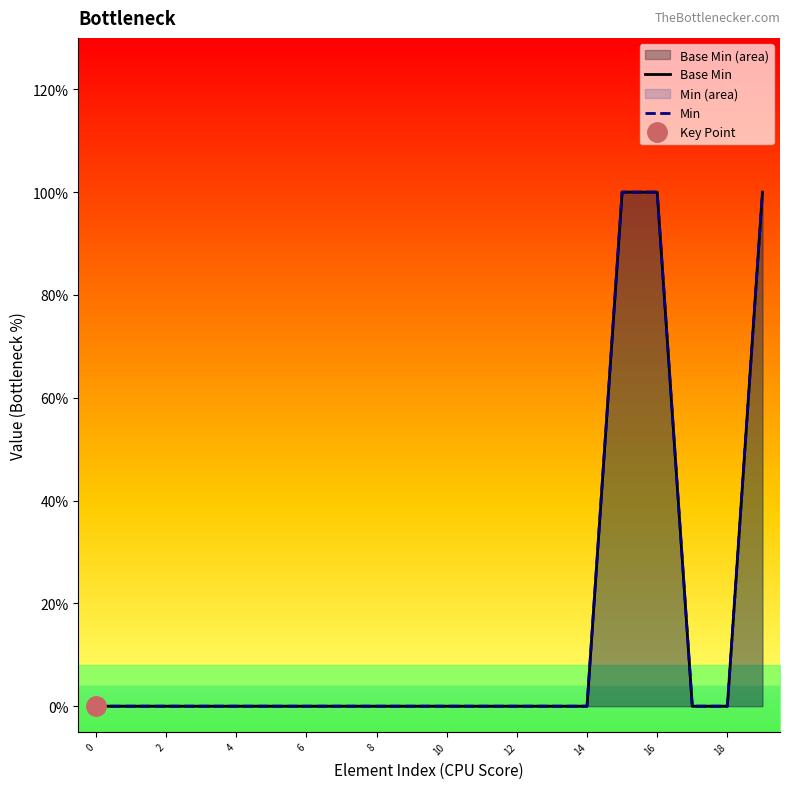

Which series has the largest range (max minus min)?

Base Min